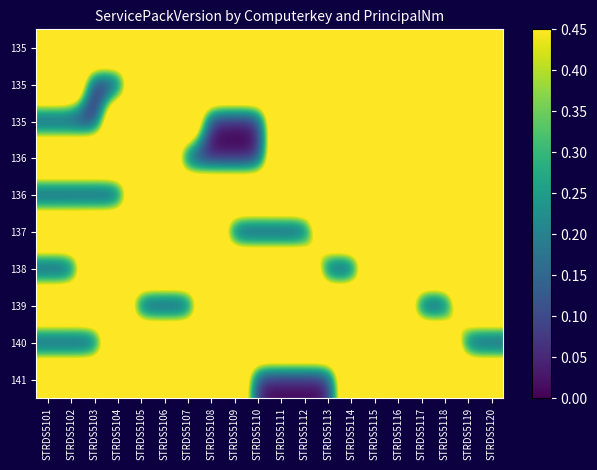

At how many categories does at least one series exceed 0?

20